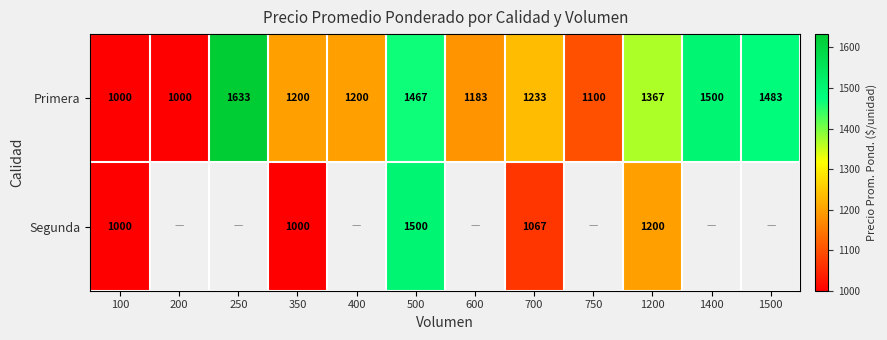

What is the sum of the Segunda values at 500 and 700?

2567